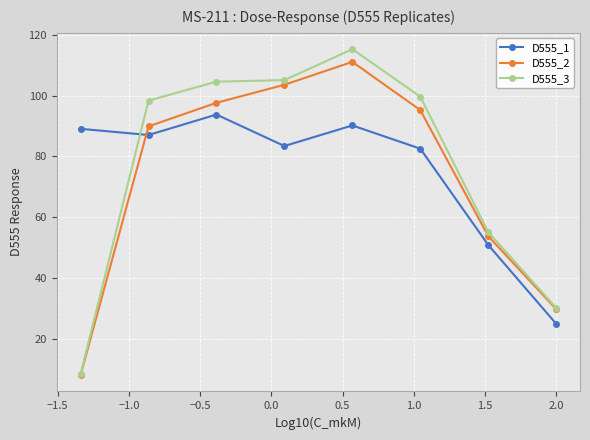

At how many categories does at least one series exceed 12?

8